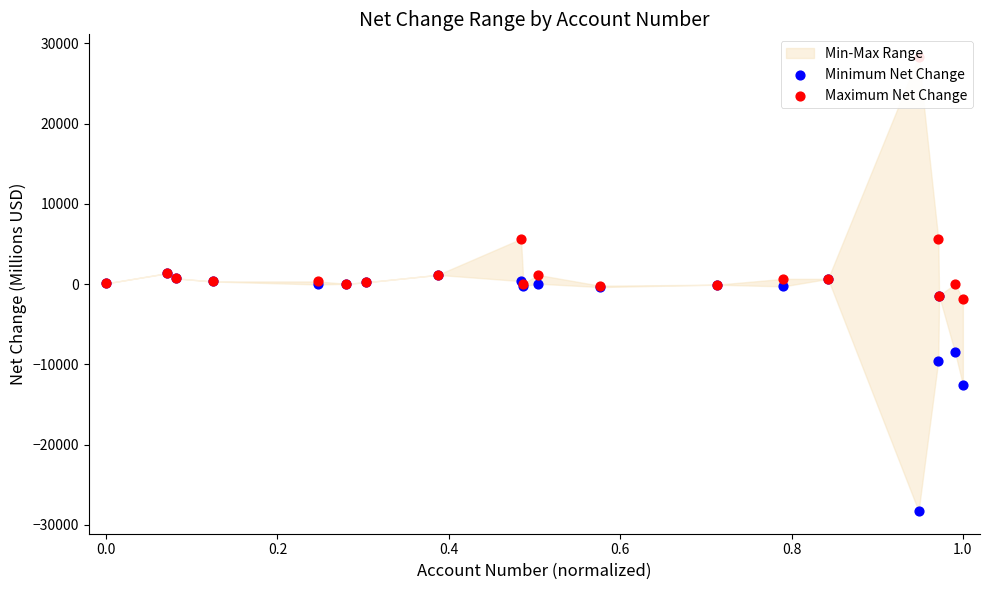

Which series has the largest total across all categories?

Maximum Net Change